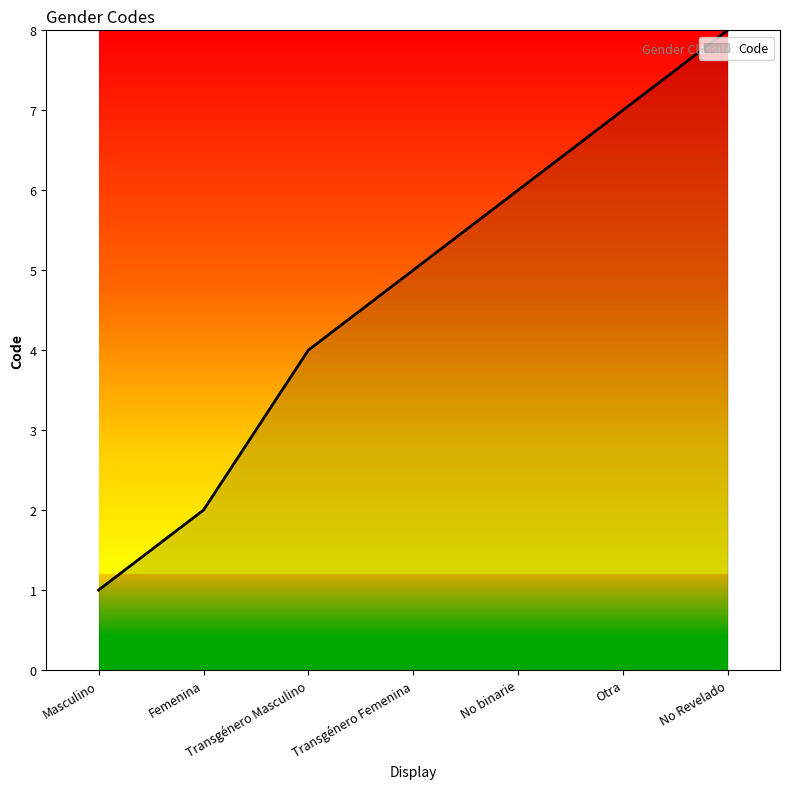

How many lines are shown in the chart?

1